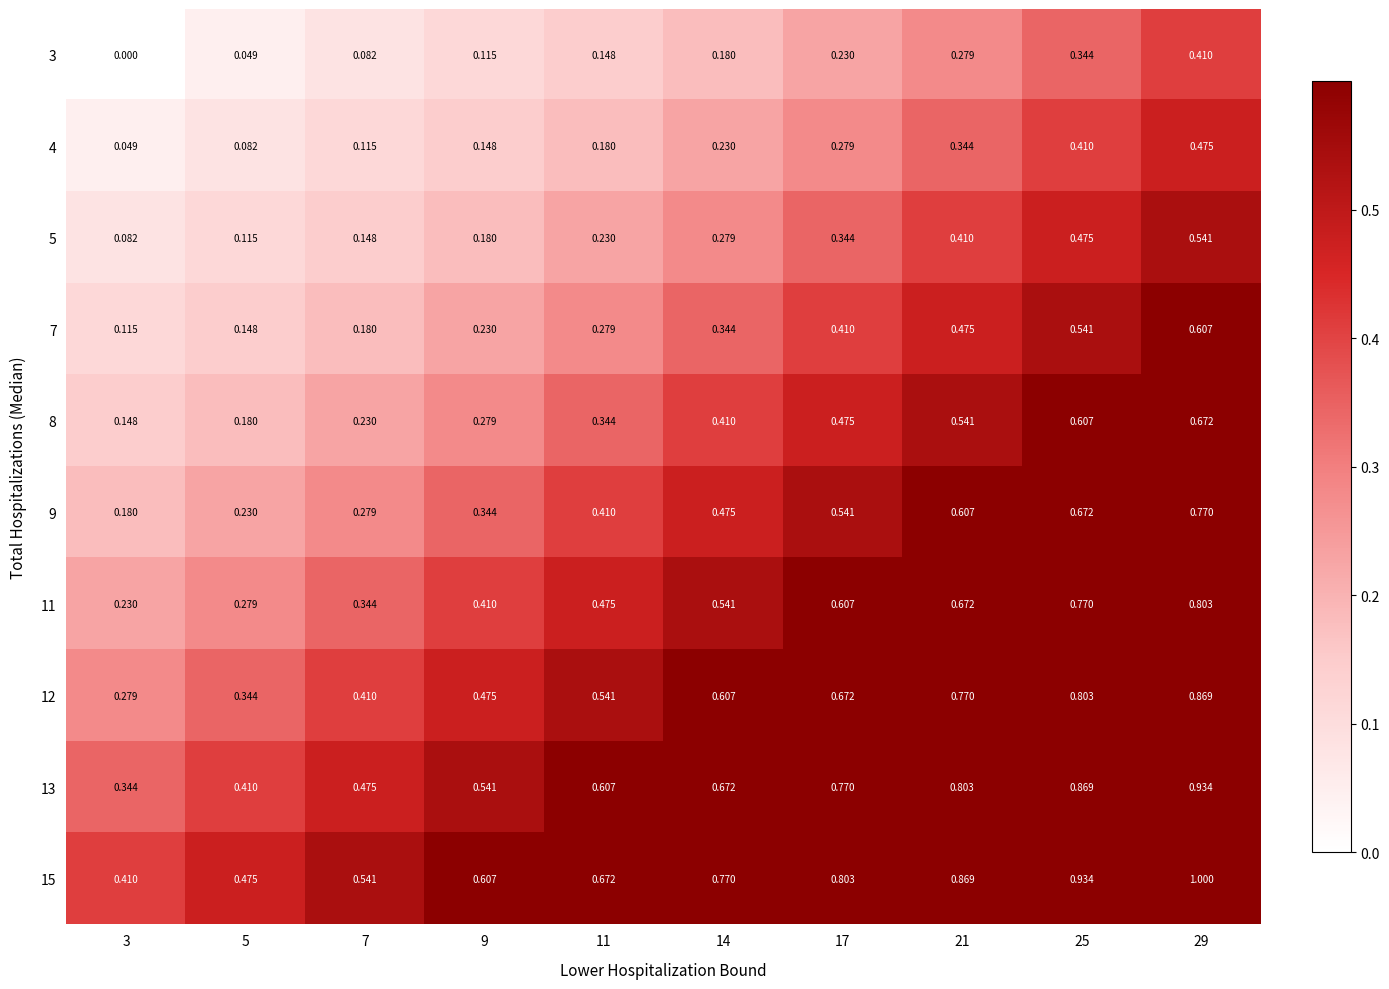

Is the value of 7 at 3 greater than the value of 9 at 11?

No